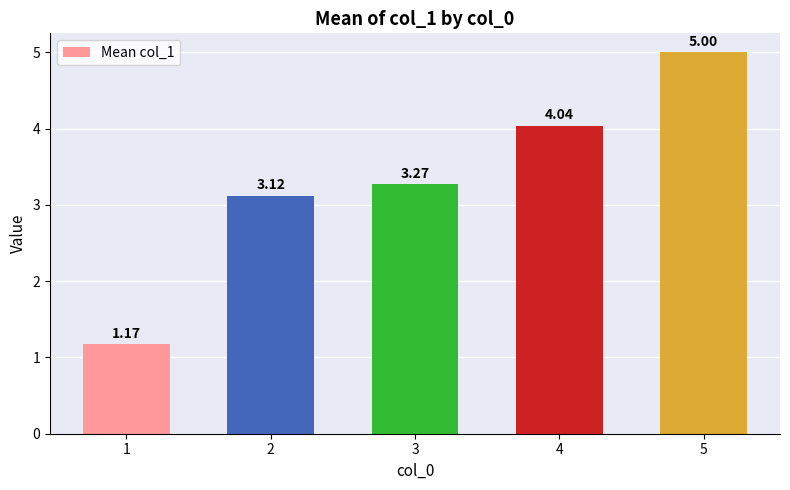

How many data points does each series have?

5